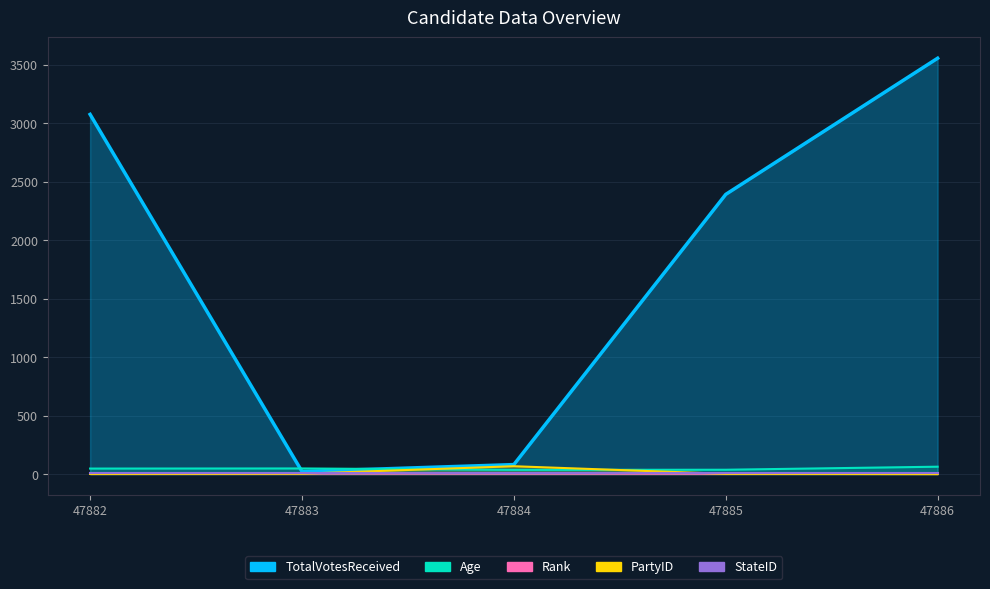

What is the value of the Rank point at the 1st from the left?

2